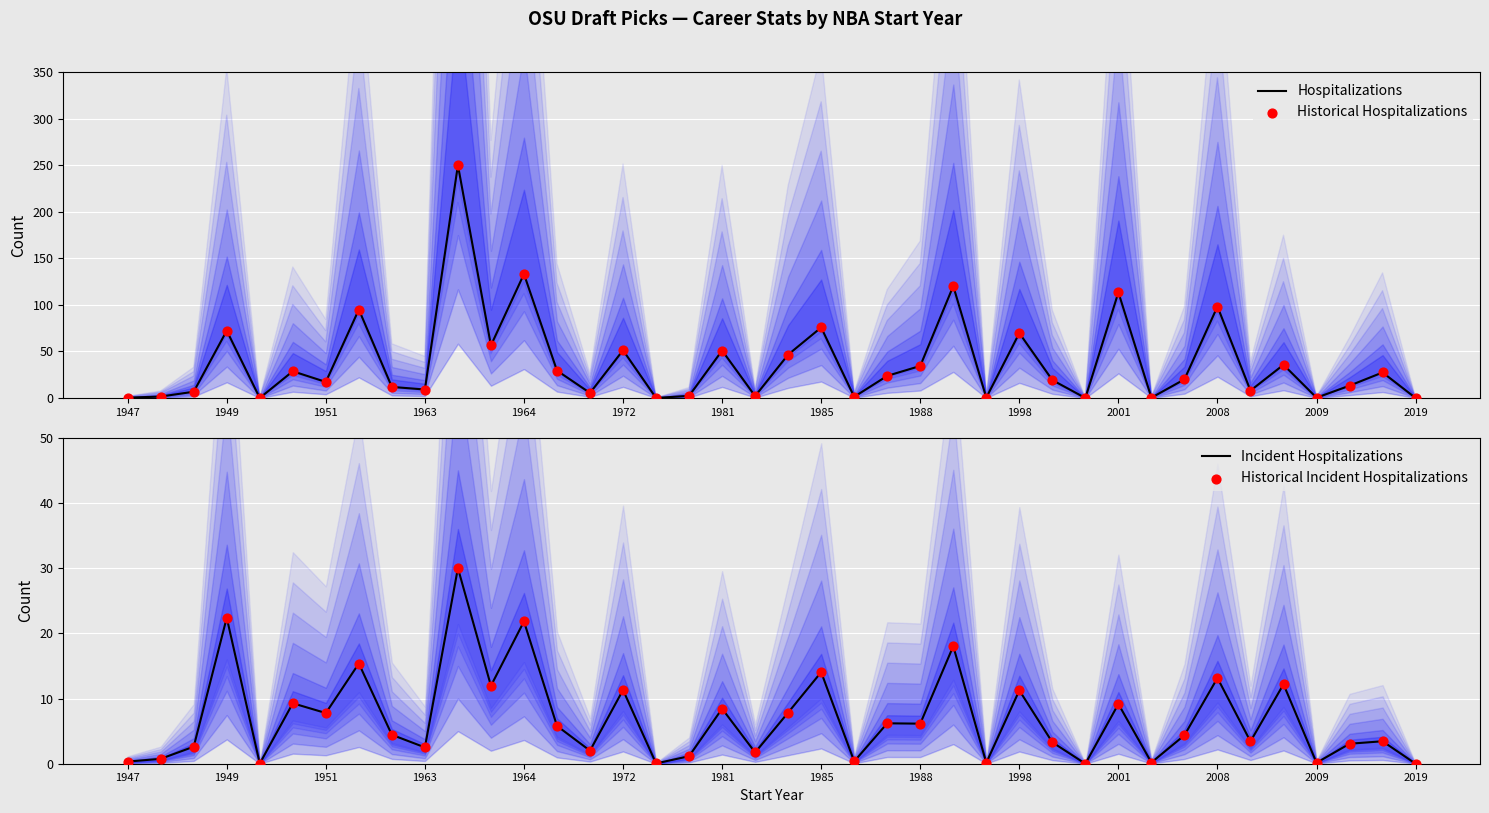

Which series contains the highest Y value?

Hospitalizations